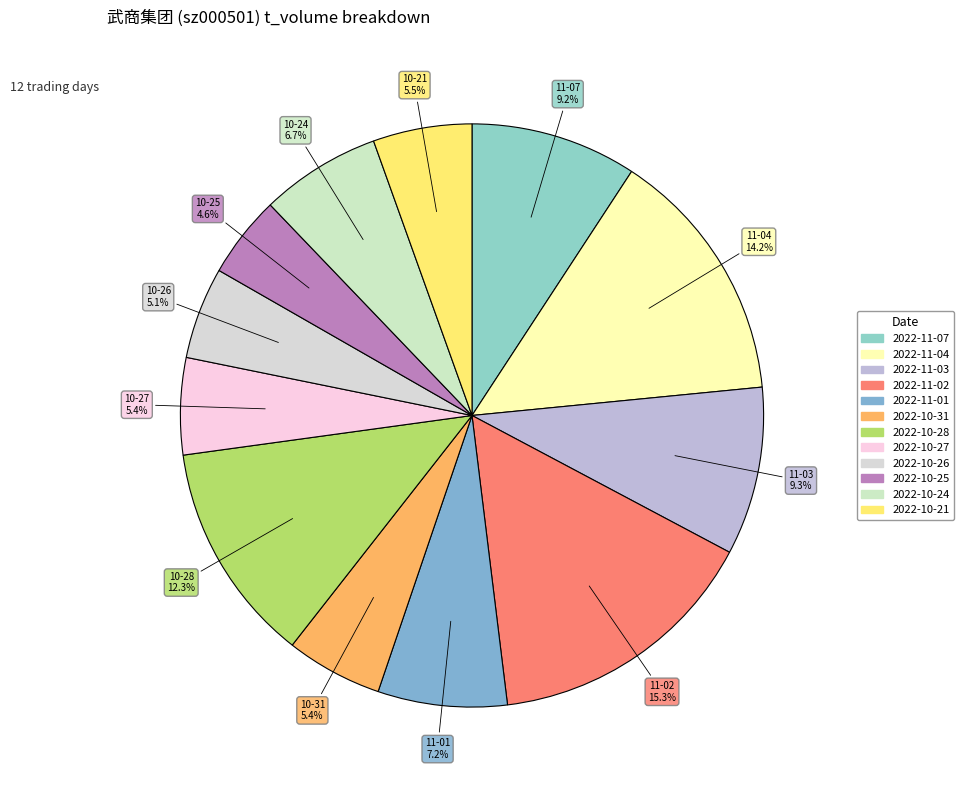

To the nearest percent, what percentage of the pie is 2022-11-04?

14%